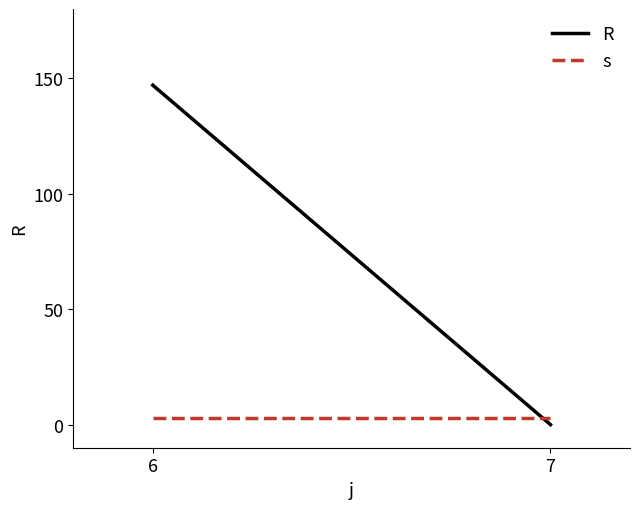

Reading left to right, transcribe all the data shown in this chart.

R: 147	0
s: 3	3